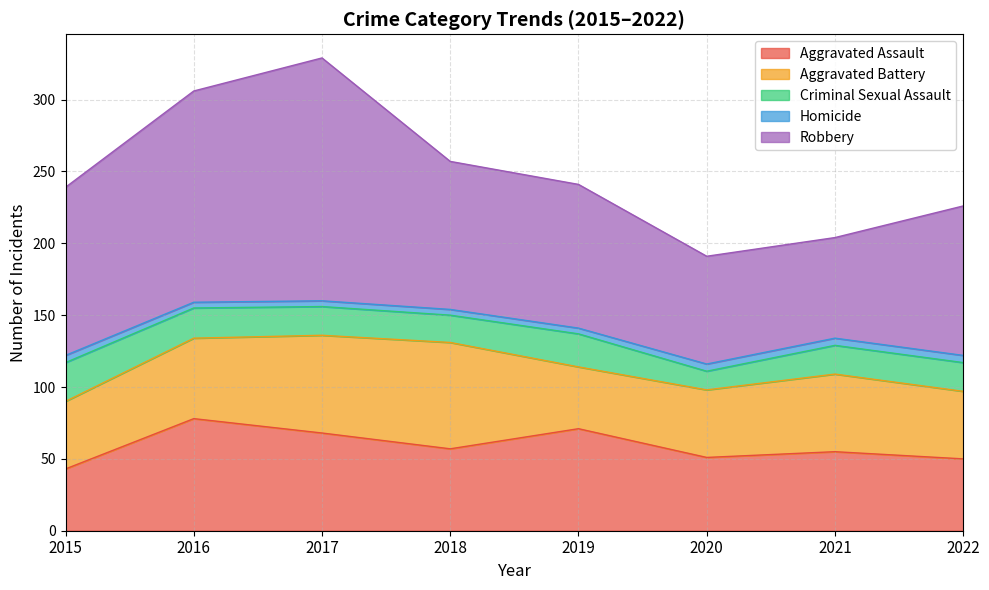

How many values in the Criminal Sexual Assault series exceed 20?

3